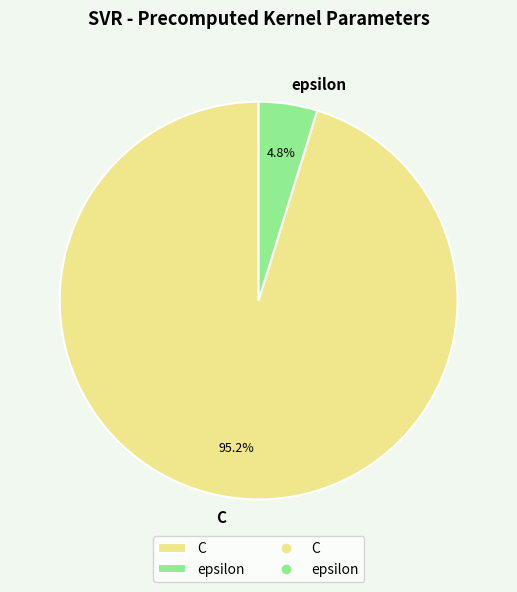

What portion of the pie excludes C?

4.8%